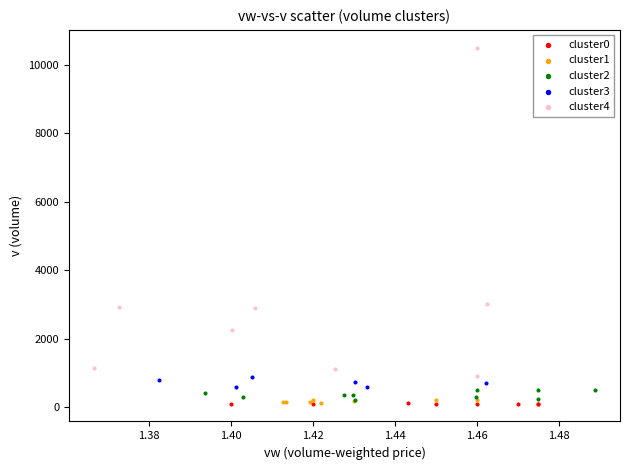

Which series reaches the maximum Y coordinate?

cluster4